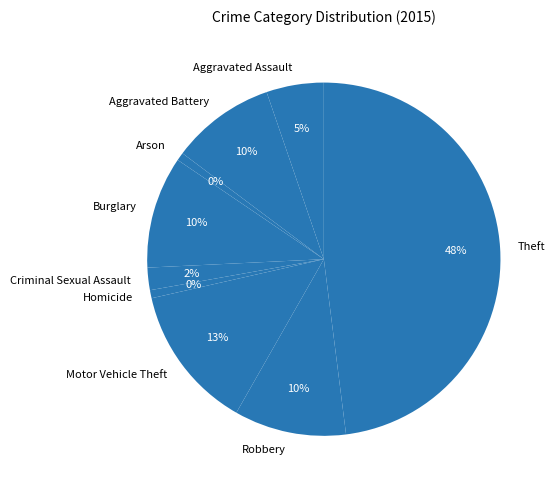

To the nearest percent, what is the average slice percentage?

11%